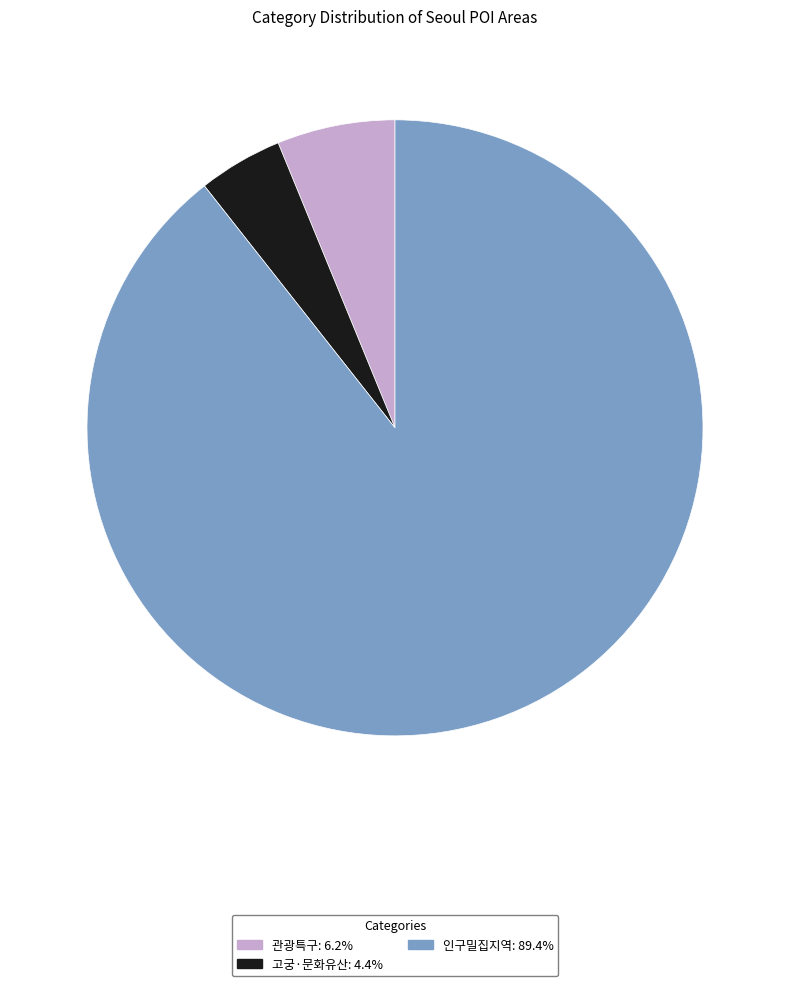

Does 관광특구 account for over 50% of the chart?

No